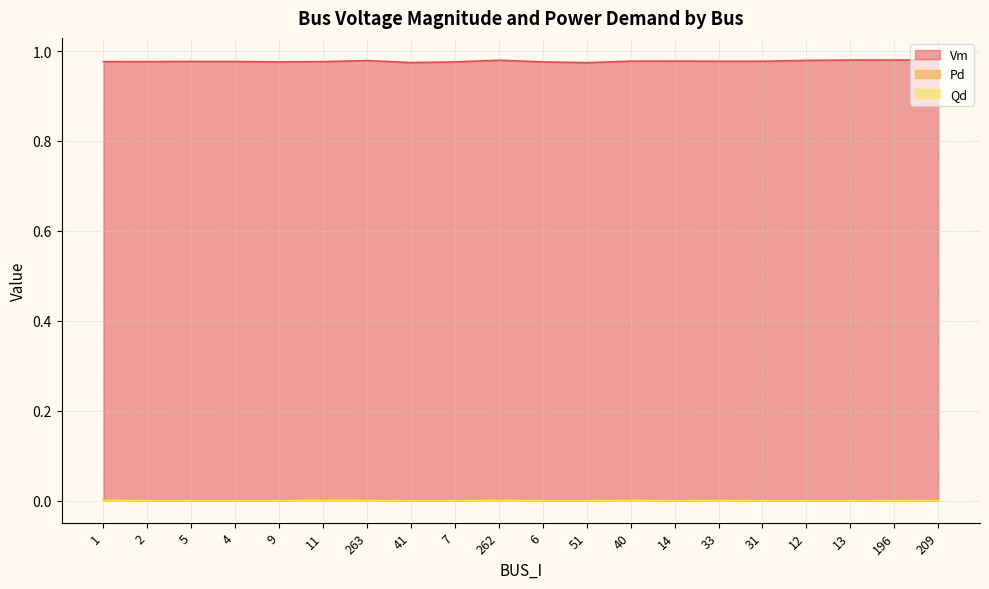

At which label does Pd reach its minimum?

2